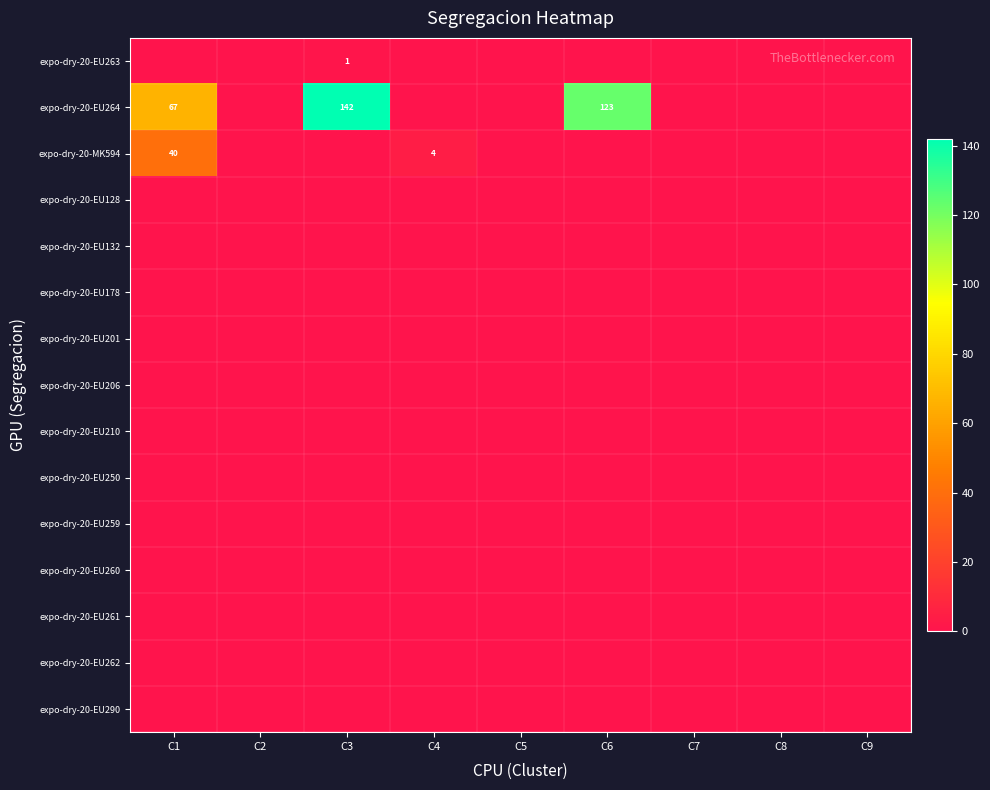

Which series has the largest range (max minus min)?

expo-dry-20-EU264